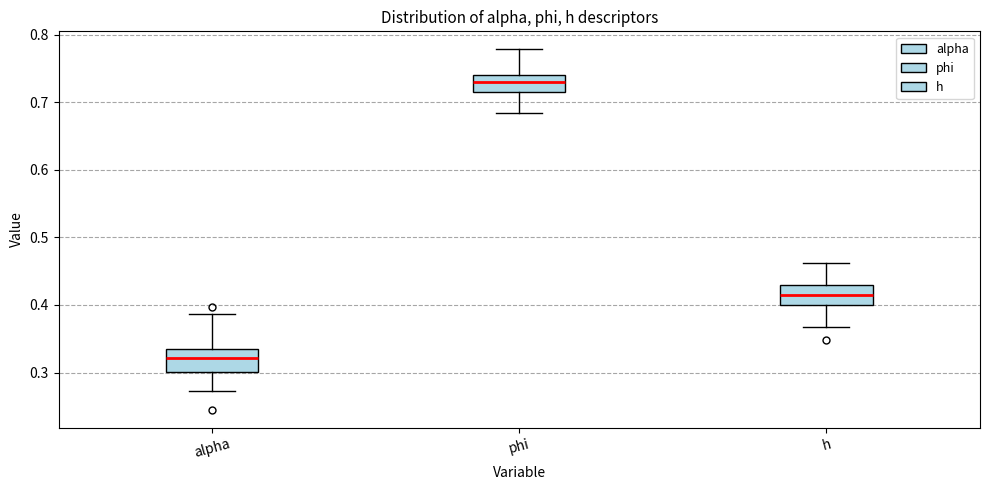

Reading left to right, transcribe this box plot: for each box, give where its median line is, the range the box spans, and where its two whiskers end, as read against the y-axis. The values are not printed on the chart, so give them approximately, as read against the axis.

alpha: median 0.32, box 0.30 to 0.34, whiskers 0.27 to 0.39
phi: median 0.73, box 0.71 to 0.74, whiskers 0.68 to 0.78
h: median 0.41, box 0.40 to 0.43, whiskers 0.37 to 0.46